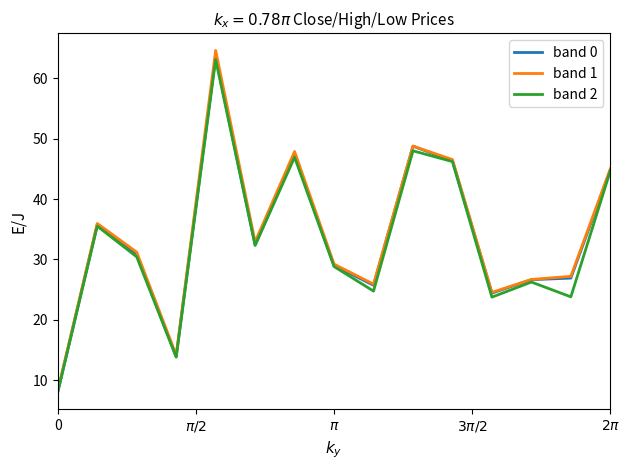

Which series has the largest range (max minus min)?

band 1